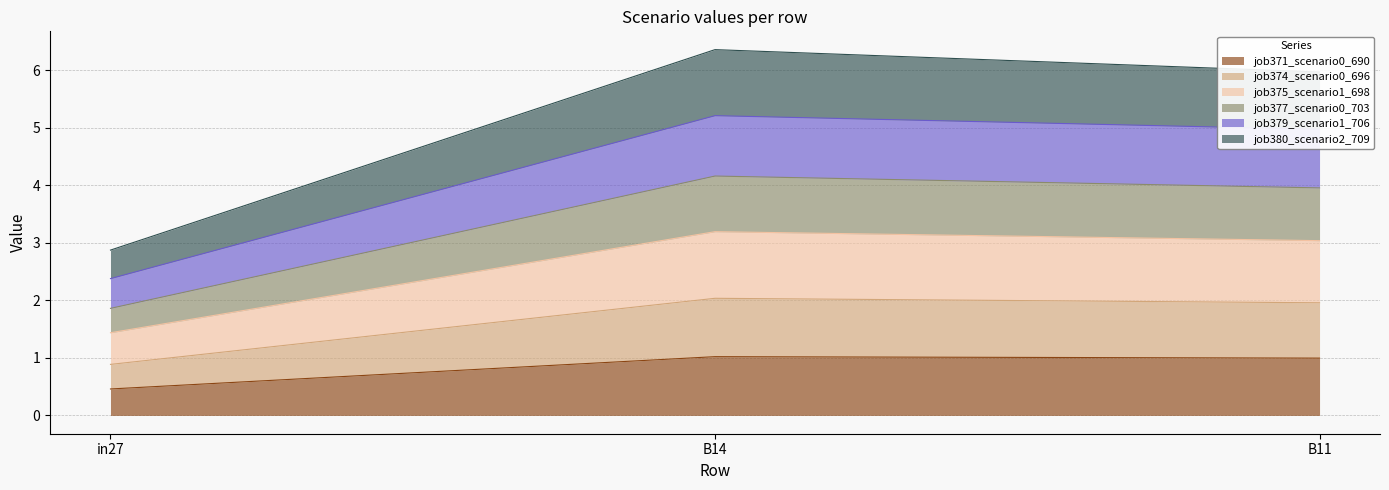

What is the label of the 3rd point from the right?

in27